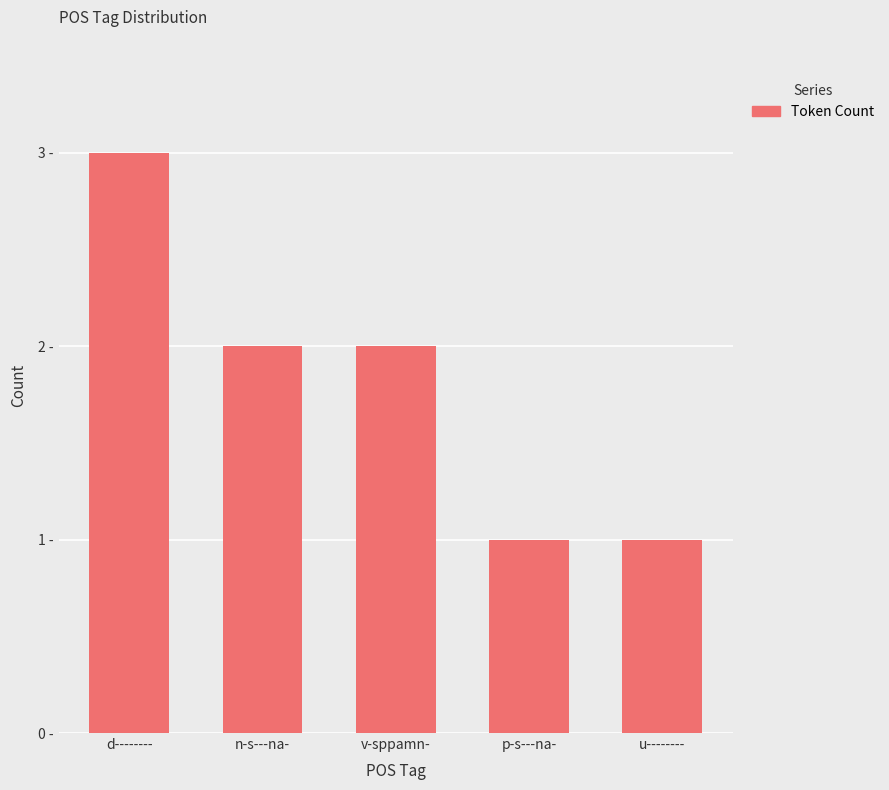

Does the chart contain any negative values?

No